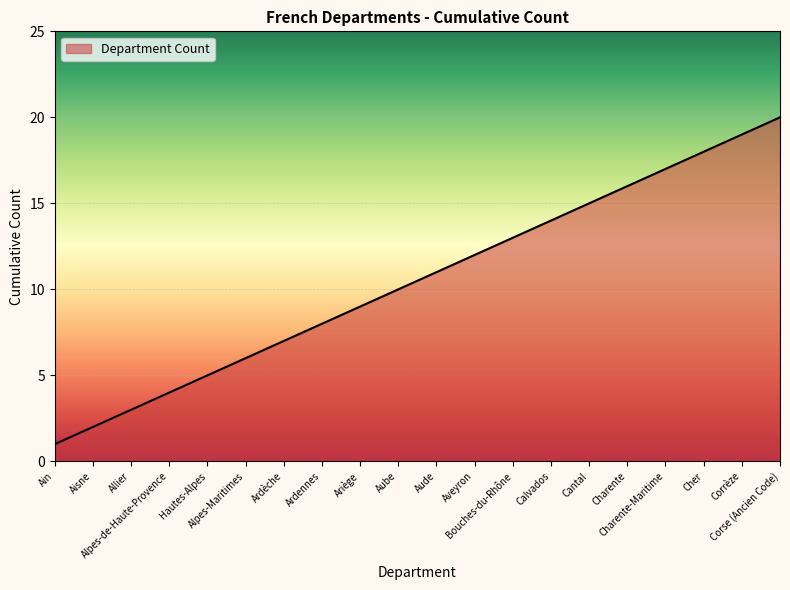

List the labels in order of value, smallest first.

Ain, Aisne, Allier, Alpes-de-Haute-Provence, Hautes-Alpes, Alpes-Maritimes, Ardèche, Ardennes, Ariège, Aube, Aude, Aveyron, Bouches-du-Rhône, Calvados, Cantal, Charente, Charente-Maritime, Cher, Corrèze, Corse (Ancien Code)